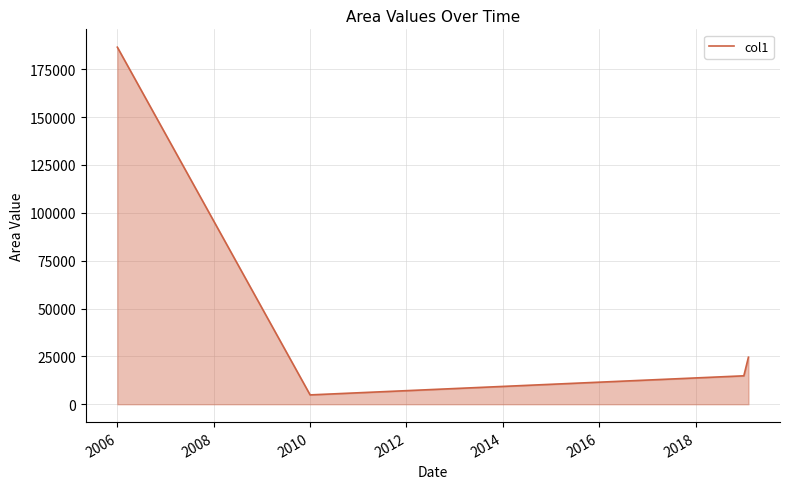

True or false: the data has more than 0 interior local peaks.

False